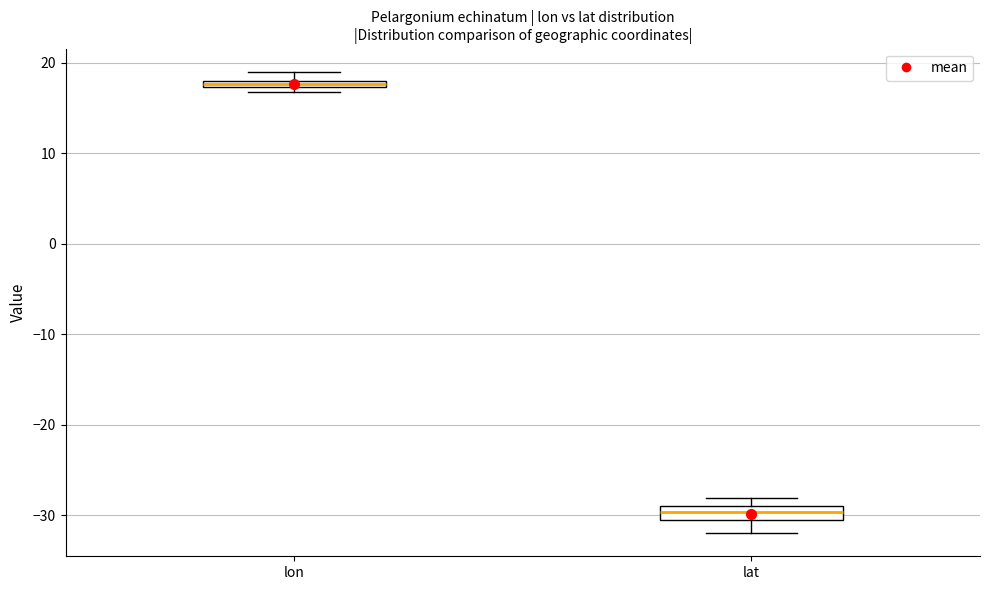

Where is the lower edge of the box for lat on the y-axis? The values are not printed on the chart, so give them approximately, as read against the axis.

-31